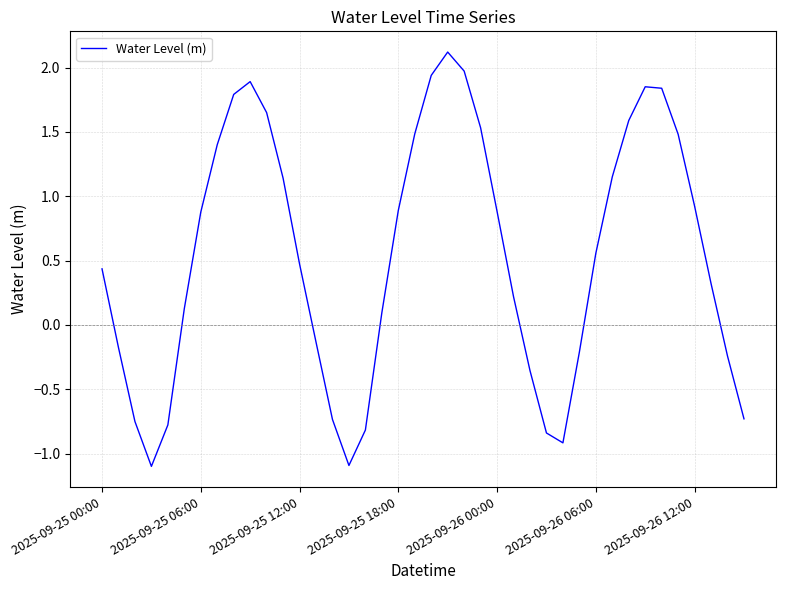

What is the difference between the maximum and minimum values?

3.2